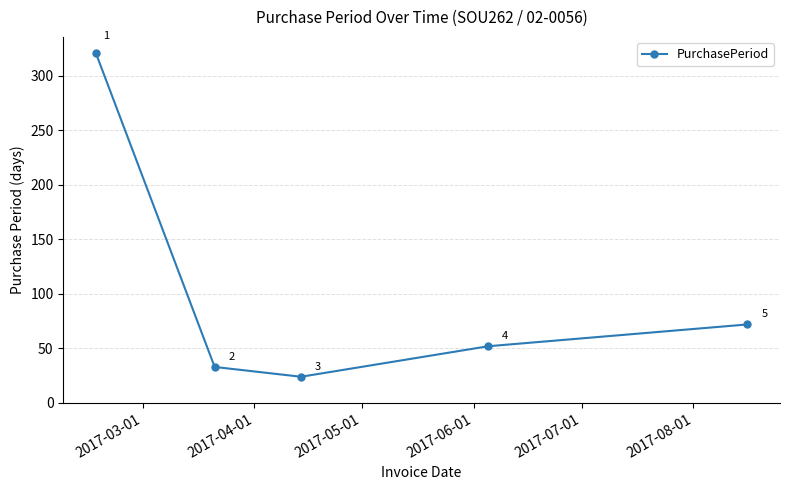

Does the chart have visible grid lines?

Yes